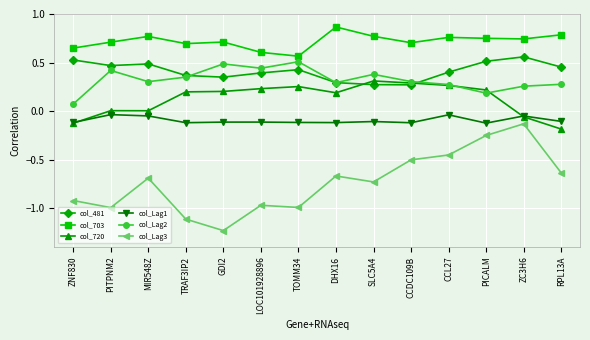

How many lines are shown in the chart?

6